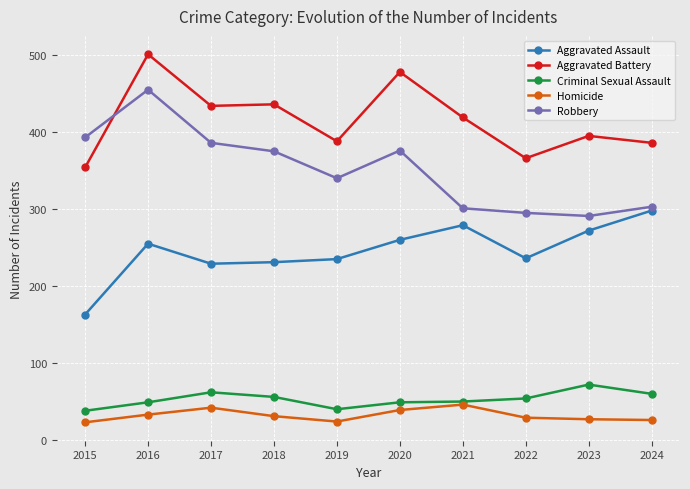

Which label corresponds to the largest value in the chart?

2016